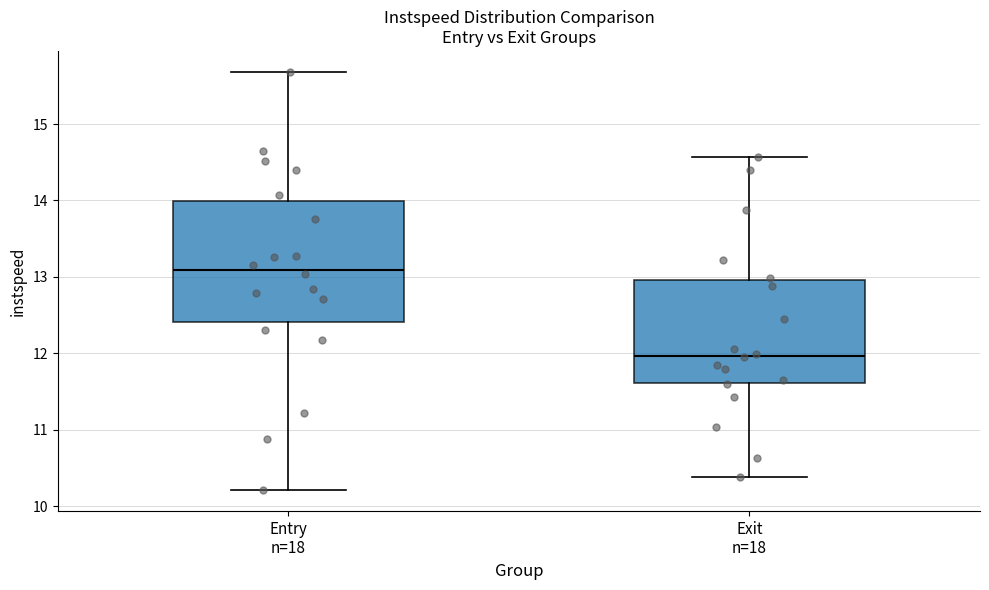

Which box has the highest median line?

Entry n=18